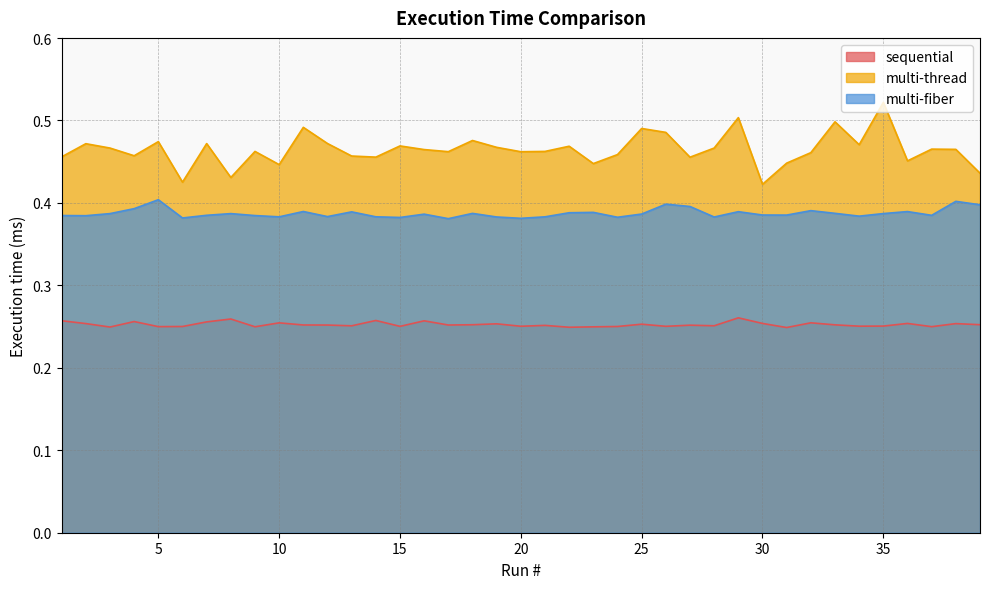

What is the value of the multi-fiber point at the 9th from the left?

0.4